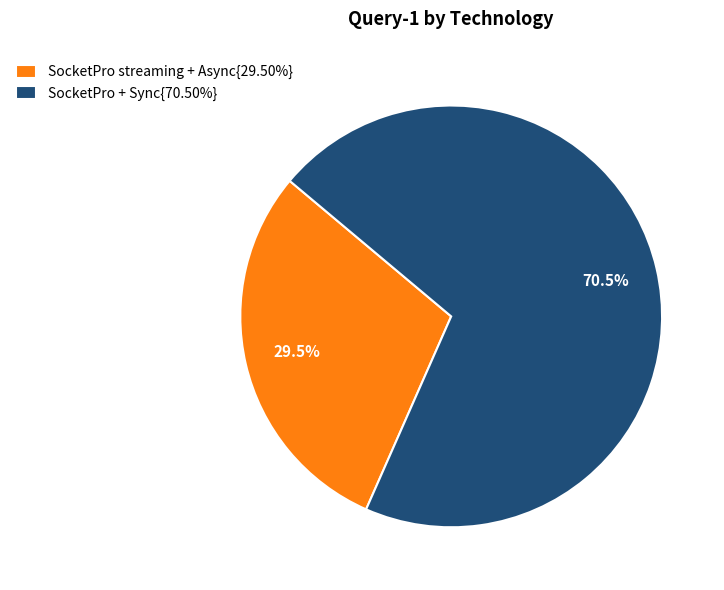

To the nearest percent, what is the average slice percentage?

50%